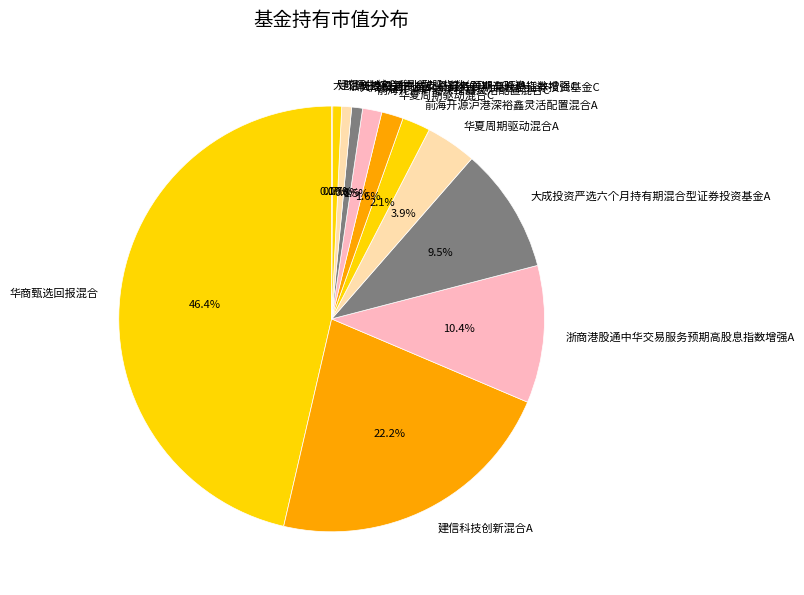

Combined, do 大成投资严选六个月持有期混合型证券投资基金C and 前海开源沪港深裕鑫灵活配置混合C account for over 50%?

No